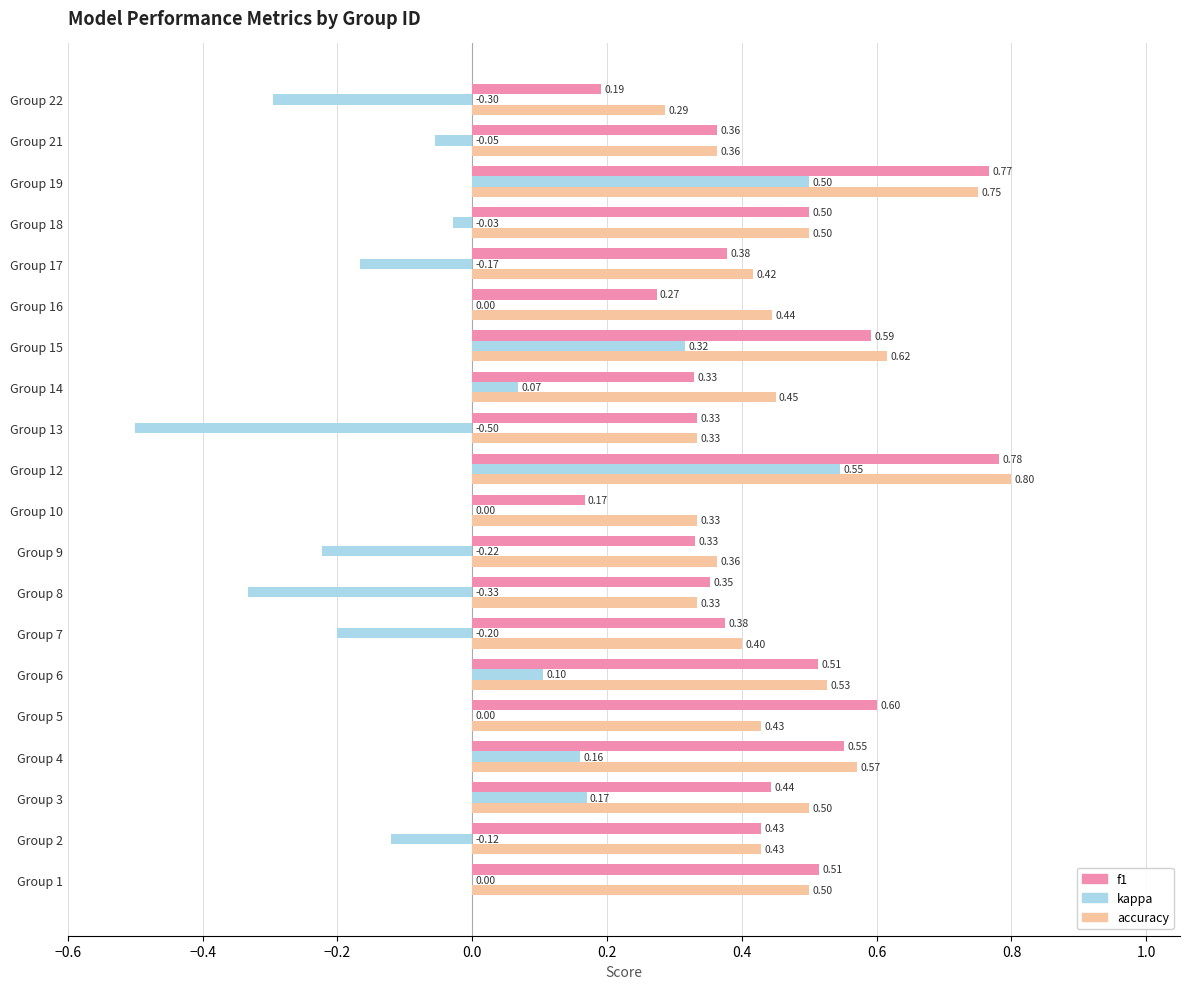

What is the sum of the kappa values at Group 10 and Group 22?

-0.3